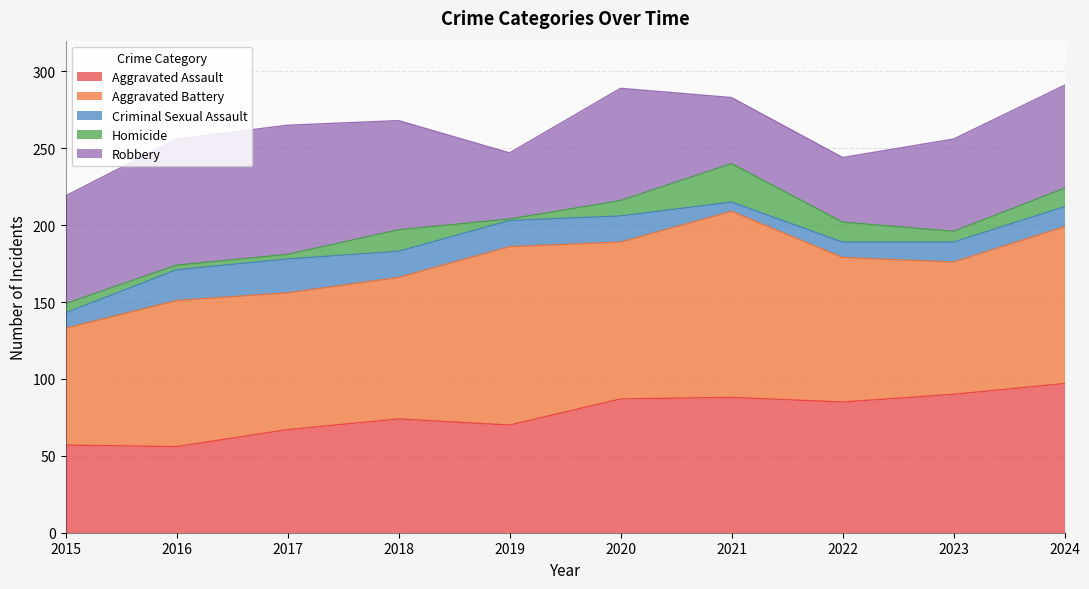

Is it true that Criminal Sexual Assault equals 13 at 2023?

True